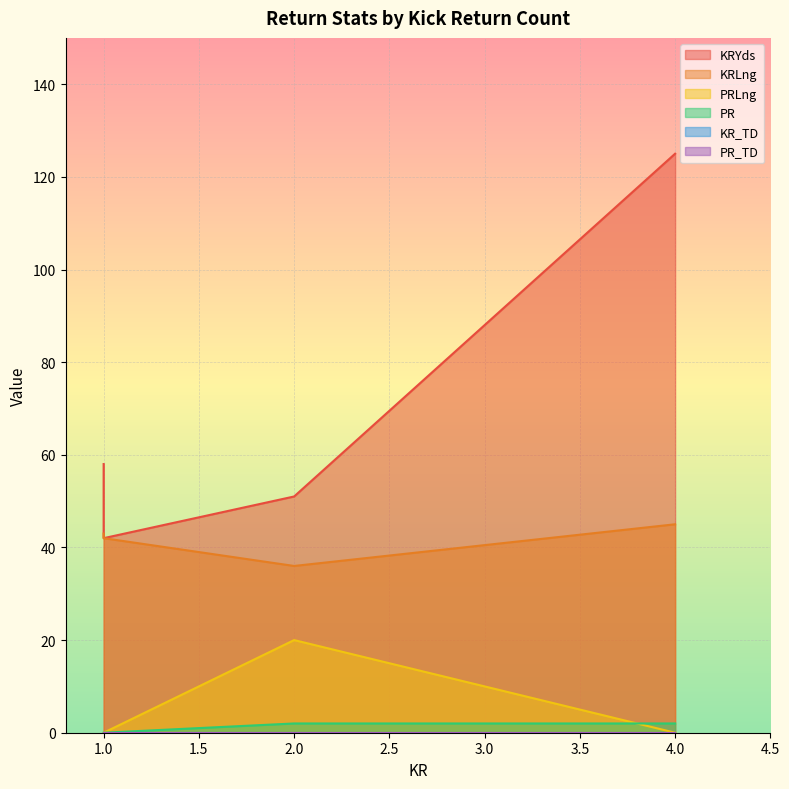

Is the value of KRLng at 1 greater than the value of KR_TD at 4?

Yes